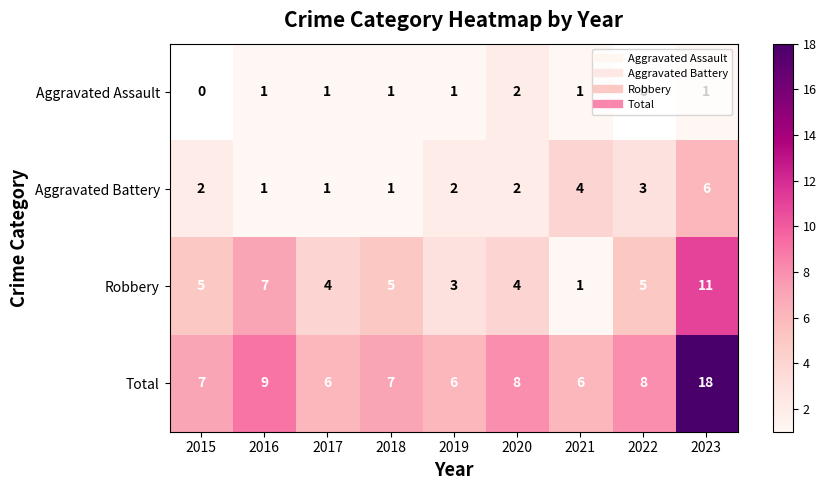

How many data points in Aggravated Assault are above 1?

1